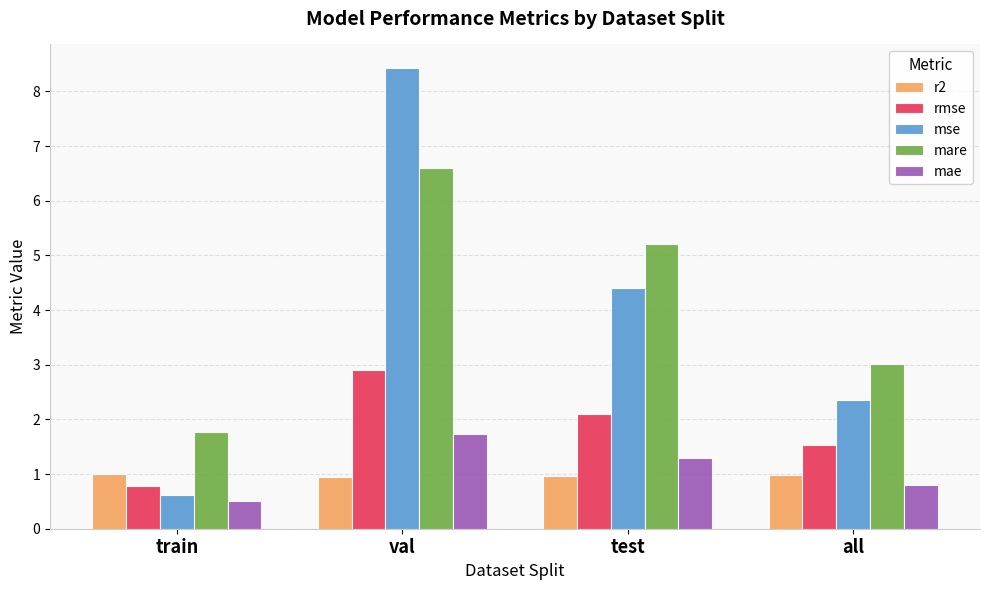

What is the label of the 2nd bar from the right?

test